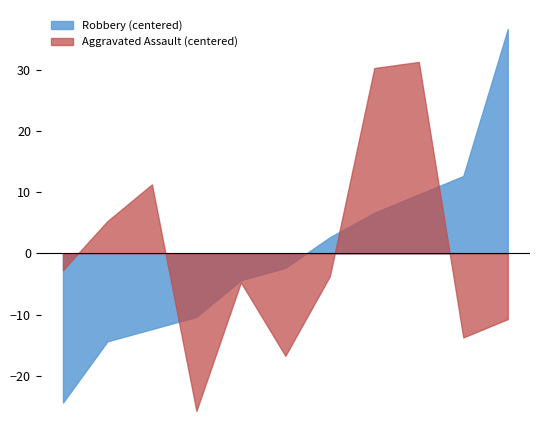

What is the lowest value of the Robbery (centered) series?

-24.4